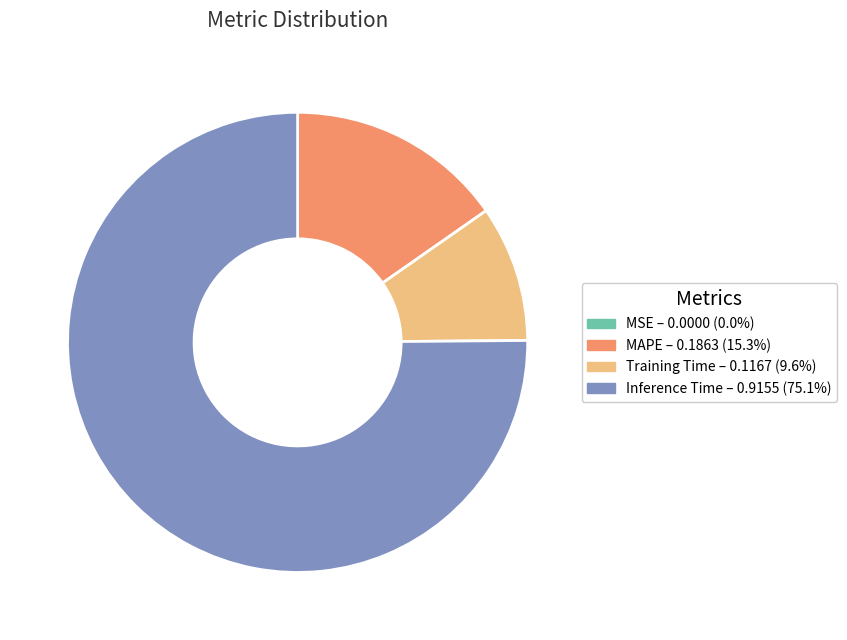

Is there a majority slice in this chart?

Yes